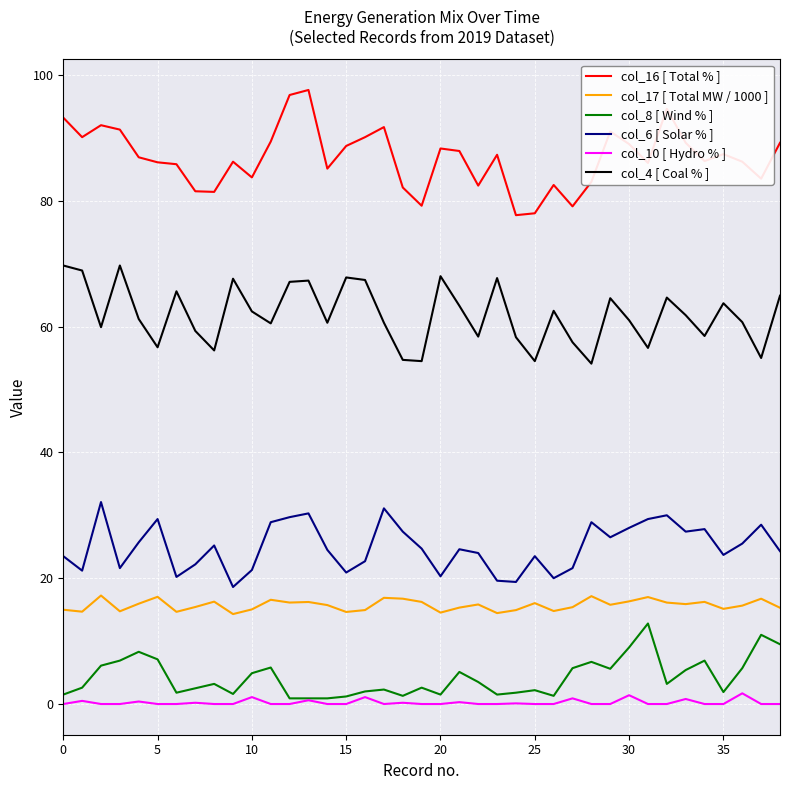

What is the maximum value shown in the chart?

97.6